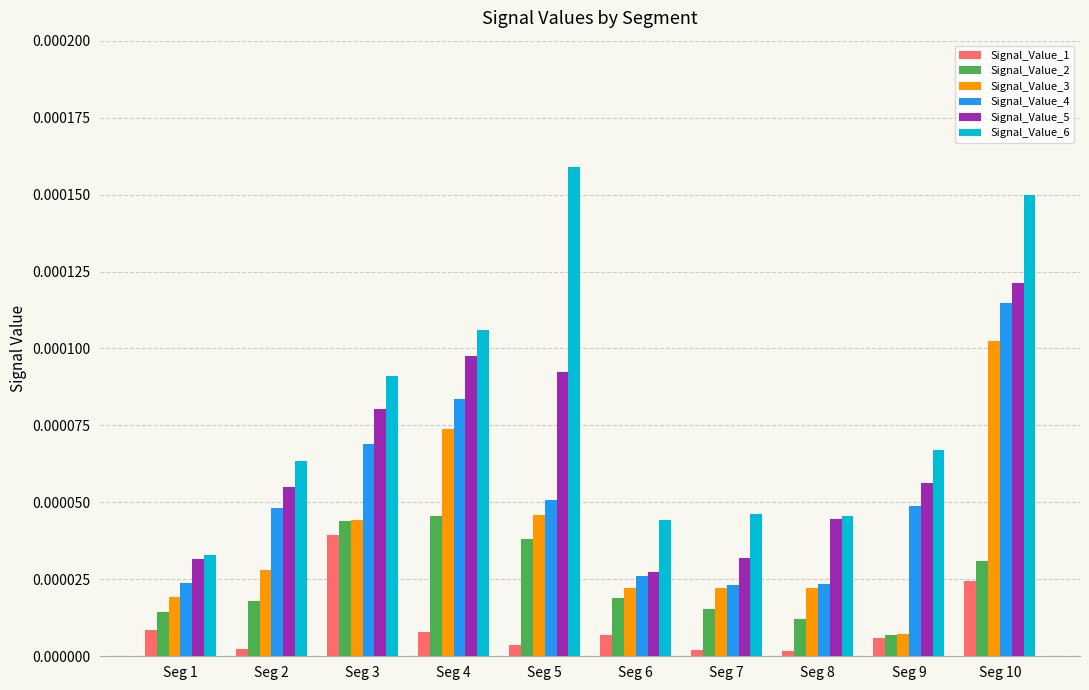

Rank the series by their average value, from highest to lowest.

Signal_Value_6, Signal_Value_5, Signal_Value_4, Signal_Value_3, Signal_Value_2, Signal_Value_1